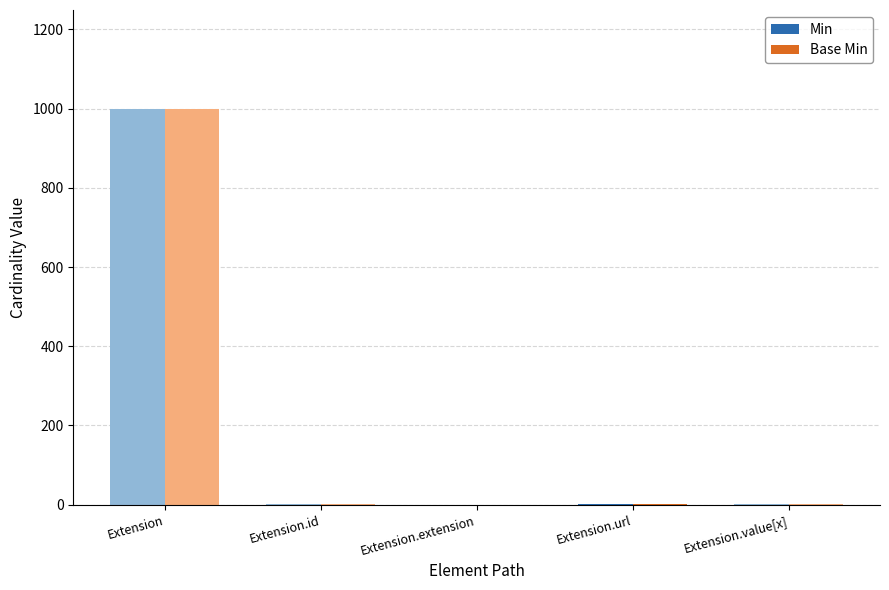

What position from the right is Extension.extension?

3